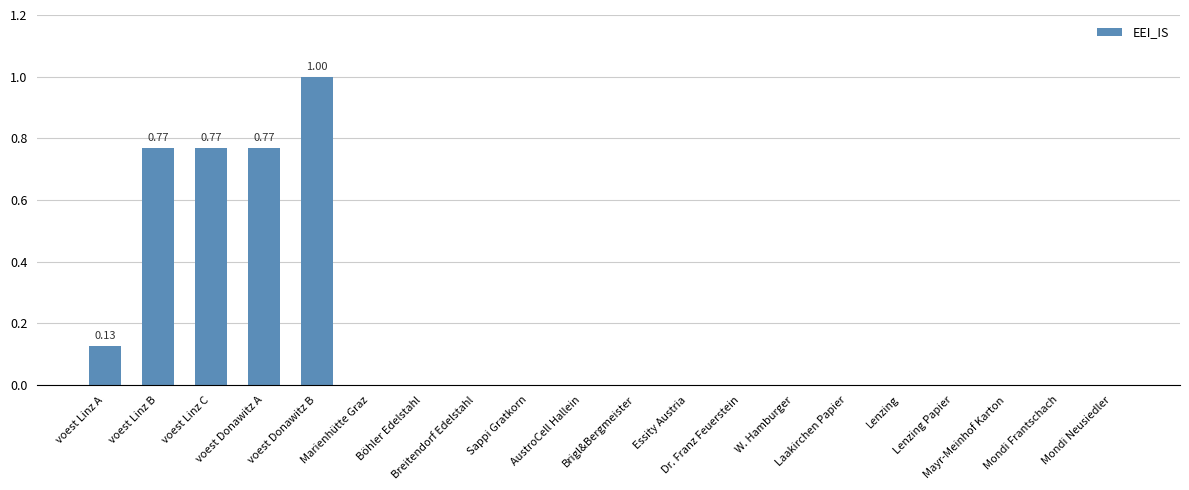

What is the sum of all values?

3.4